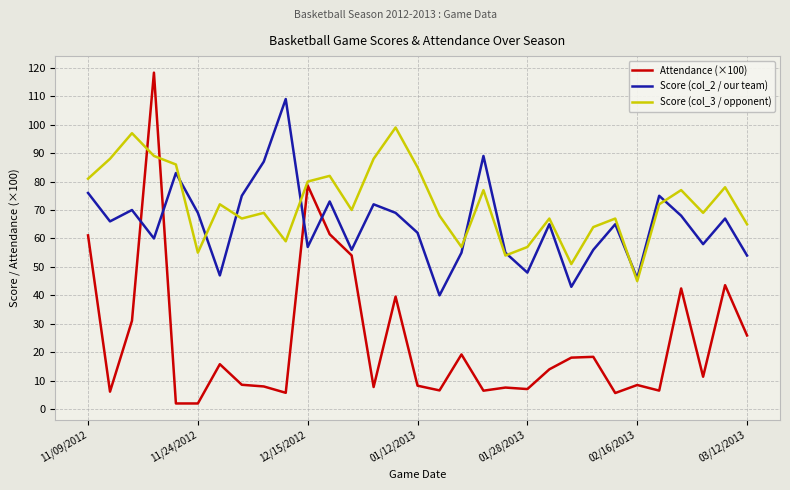

True or false: Attendance (×100) has more than 2 interior local peaks.

True